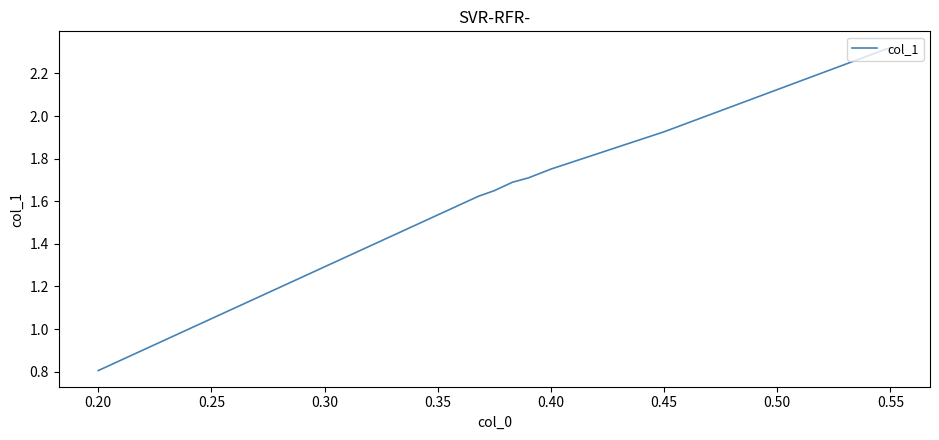

What is the minimum value shown in the chart?

0.8